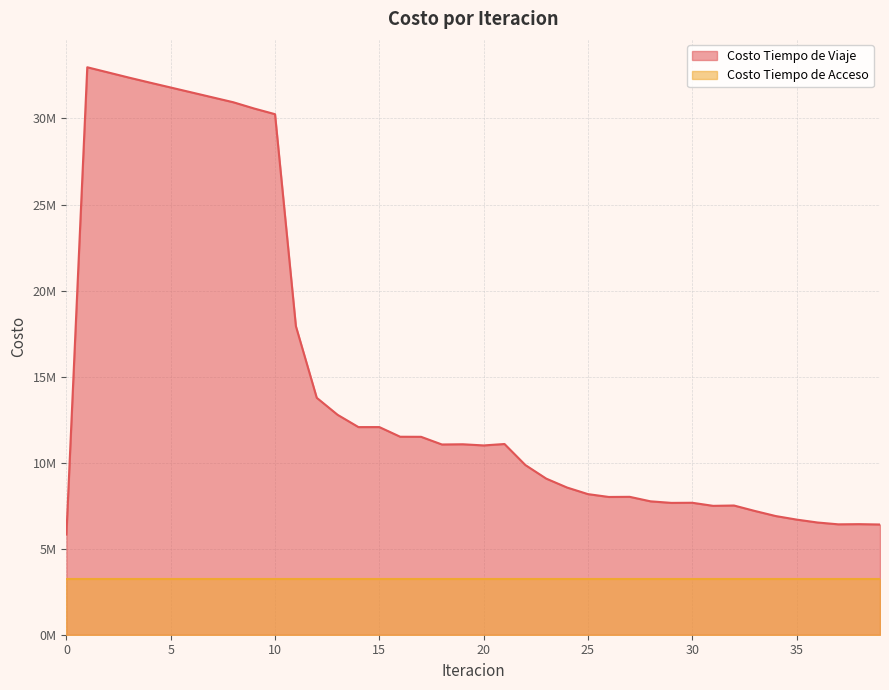

The value at 7 is 31228358.7. True or false?

True